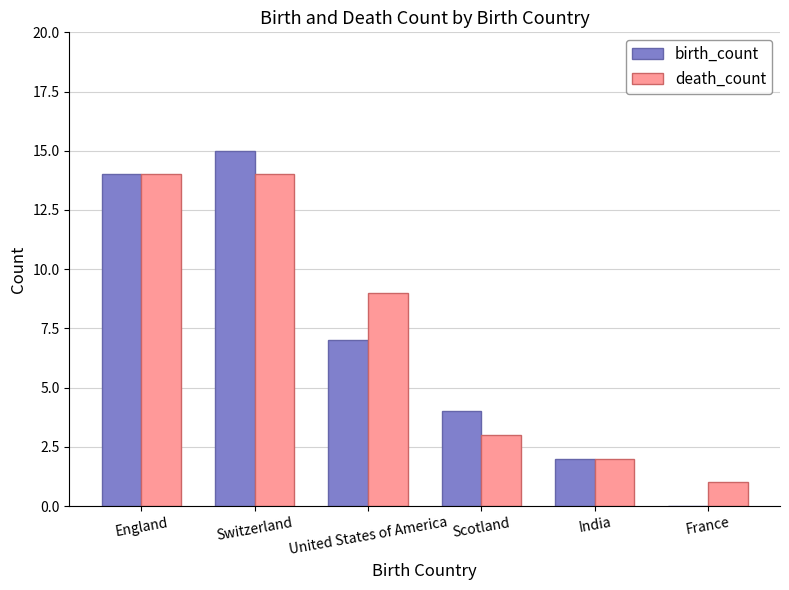

What is the approximate value of birth_count at United States of America?

7